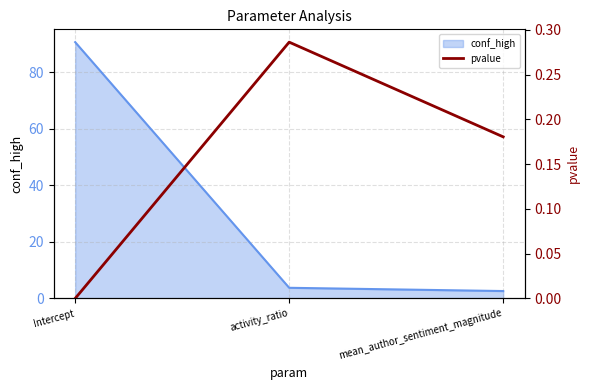

True or false: conf_high has a value of 90.6 at Intercept.

True